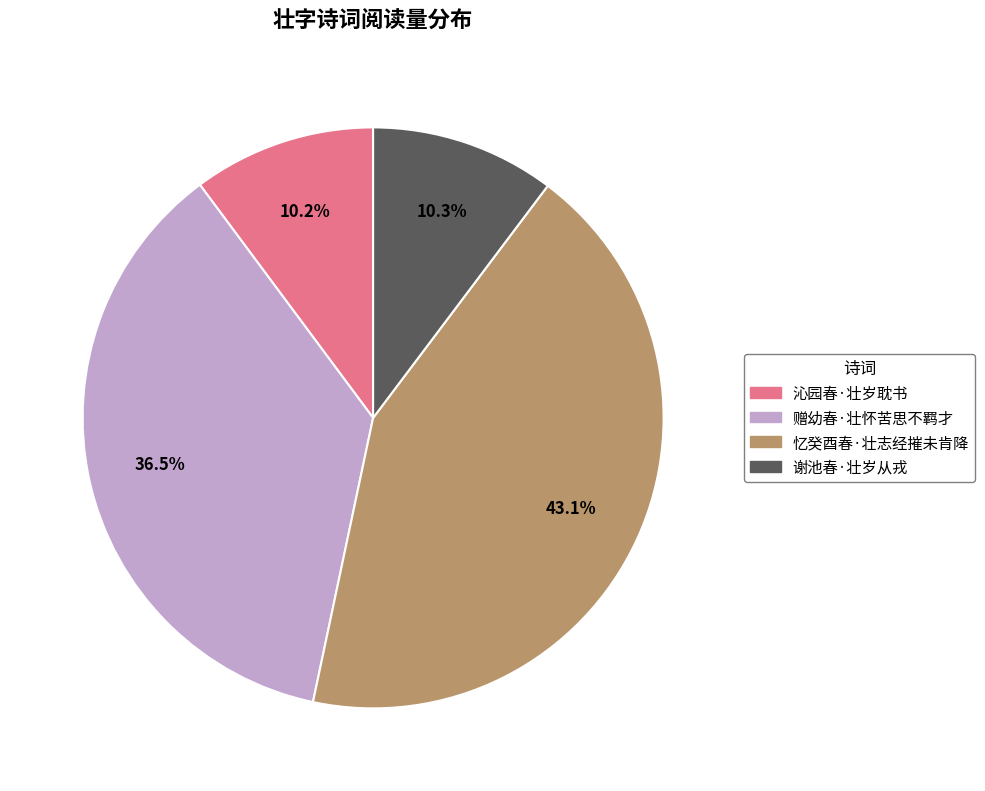

Which category has the biggest portion of the pie?

忆癸酉春·壮志经摧未肯降